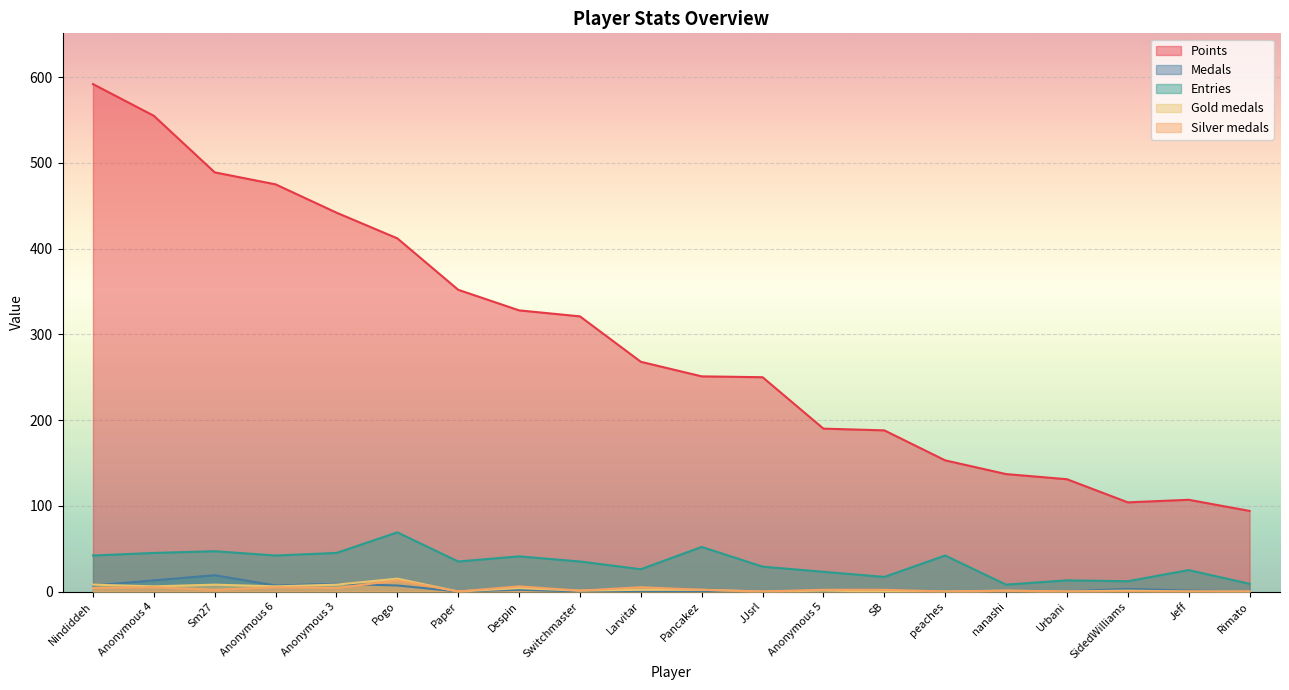

Reading left to right, transcribe all the data shown in this chart.

Points: 592	555	489	475	442	412	352	328	321	268	251	250	190	188	153	137	131	104	107	94
Medals: 7	13	19	7	9	7	0	2	0	0	0	0	0	0	0	1	0	3	1	0
Entries: 42	45	47	42	45	69	35	41	35	26	52	29	23	17	42	8	13	12	25	9
col_3: 8	6	8	6	8	15	0	4	1	2	2	0	1	0	0	1	0	1	0	0
col_4: 4	5	2	5	4	13	0	6	1	5	2	0	2	2	0	1	0	0	0	0